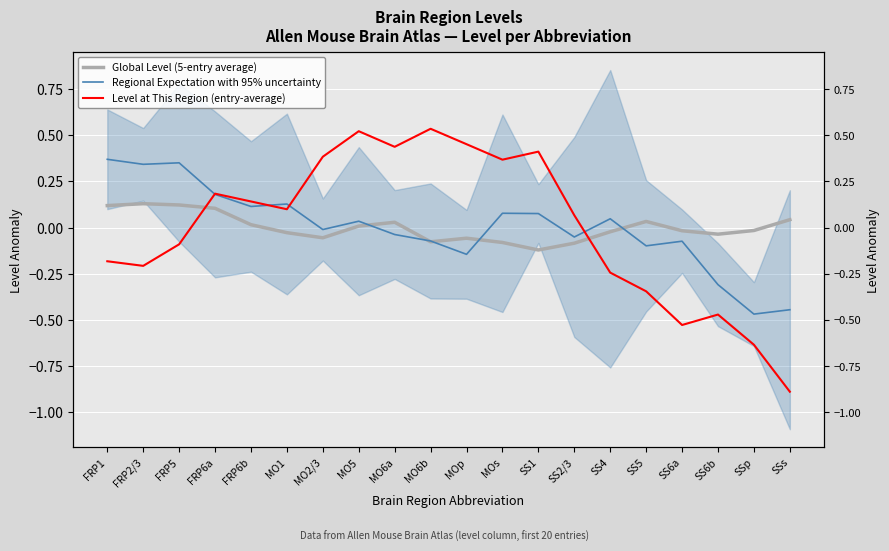

Rank the series by their average value, from lowest to highest.

Global Level (5-entry average), Regional Expectation with 95% uncertainty, Level at This Region (entry-average)